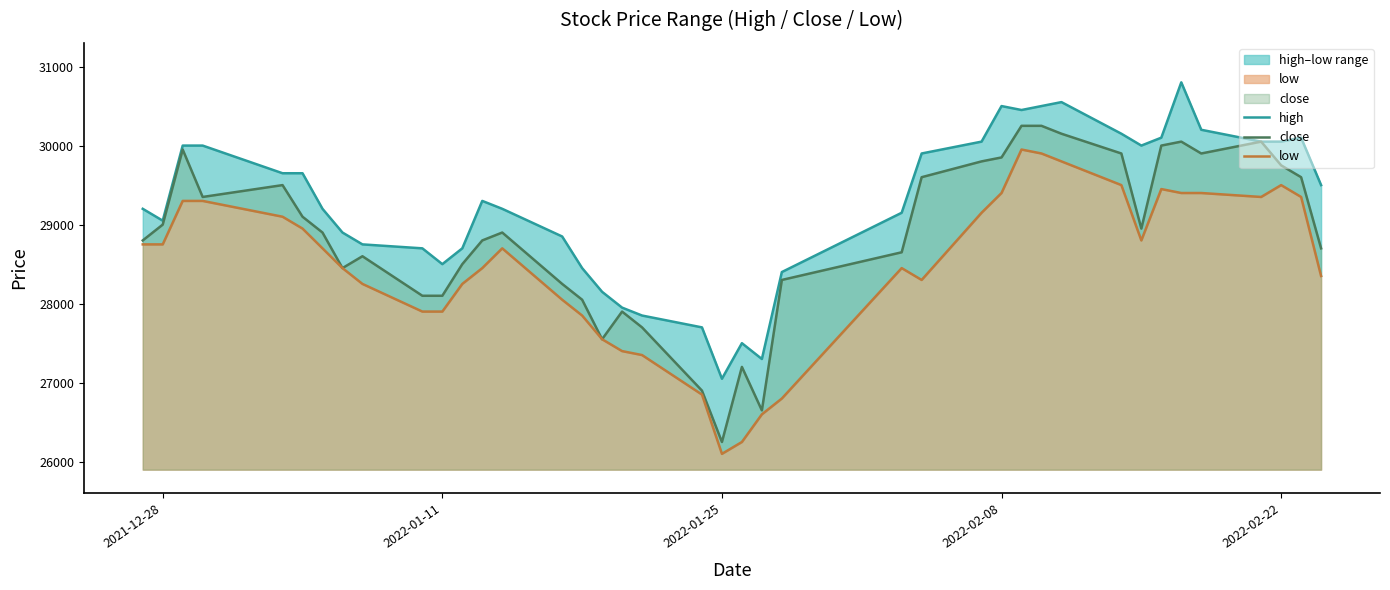

What is the sum of all low values?

1139600